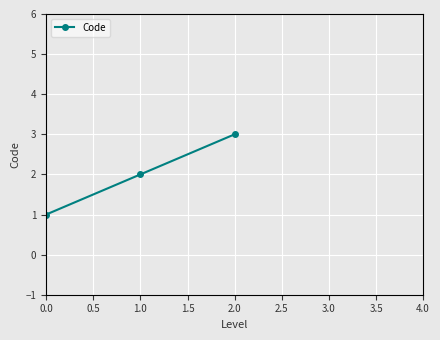

What is the value of the 2nd point from the left?

2